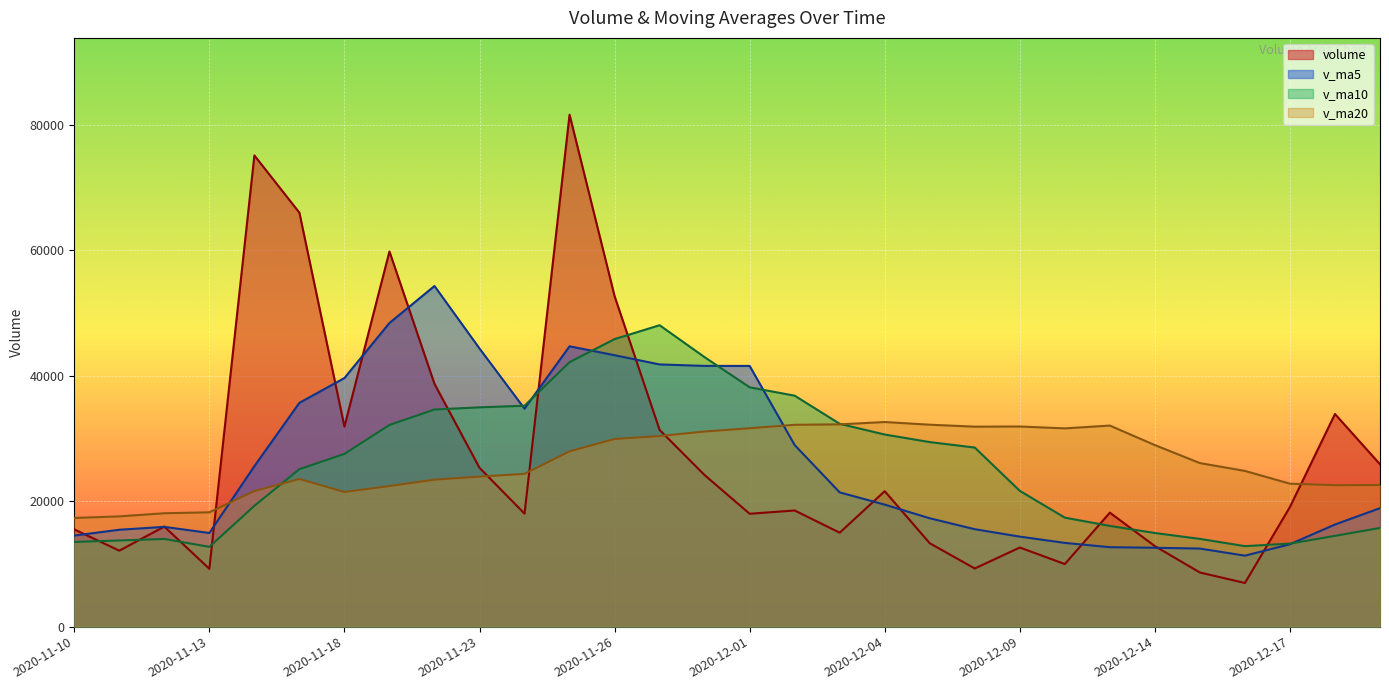

What are all the series names shown in the legend?

volume, v_ma5, v_ma10, v_ma20